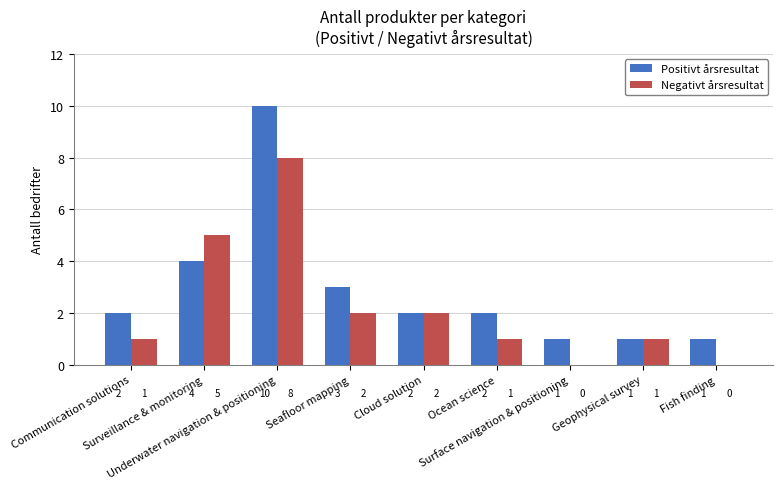

What is the sum of all Positivt årsresultat values?

26